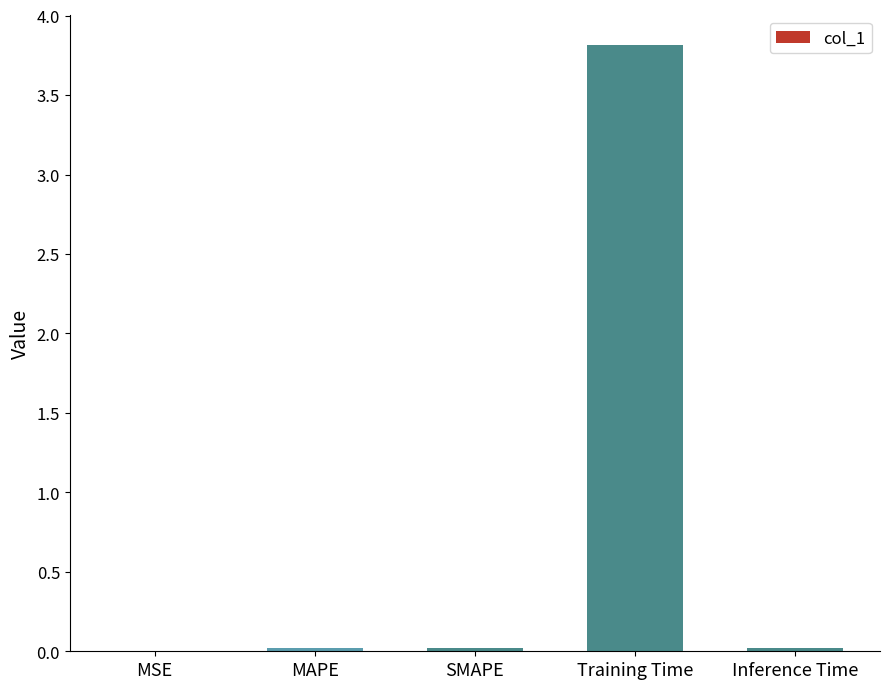

Is it true that the value at MAPE is 0.0?

True